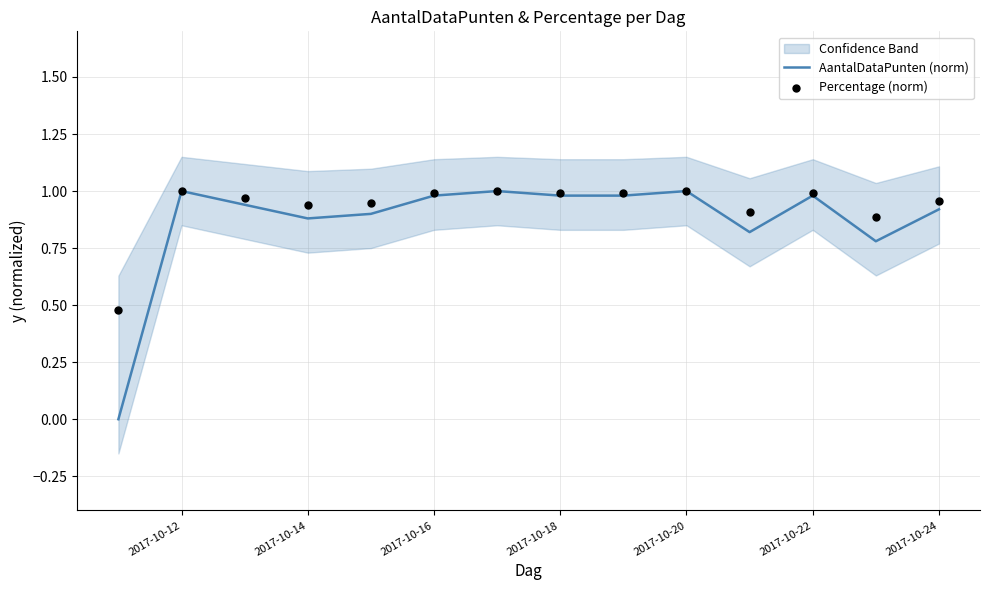

True or false: AantalDataPunten (norm) has a value of 0.9 at 2017-10-24.

True